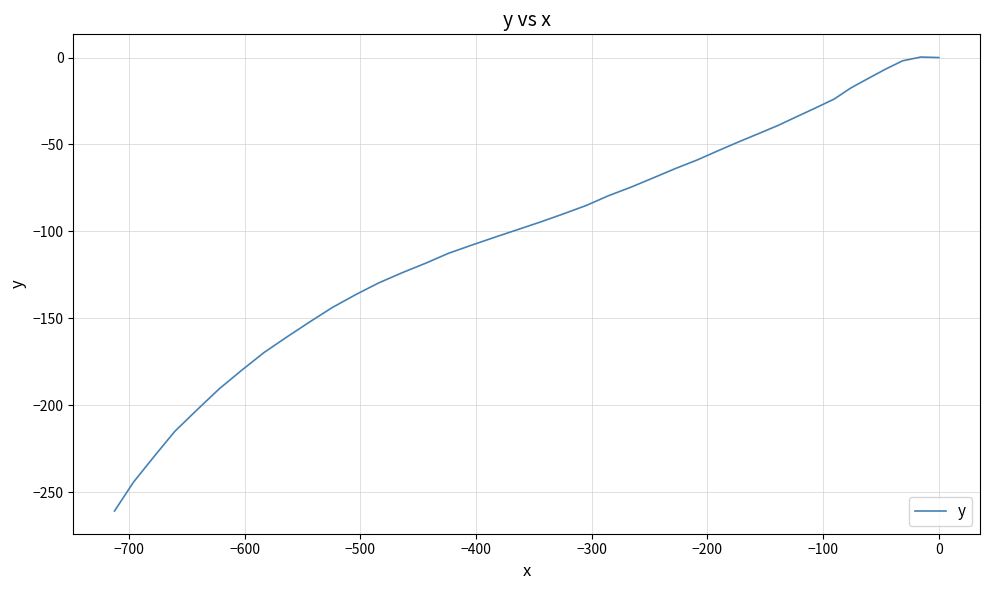

What is the smallest value displayed?

-260.9